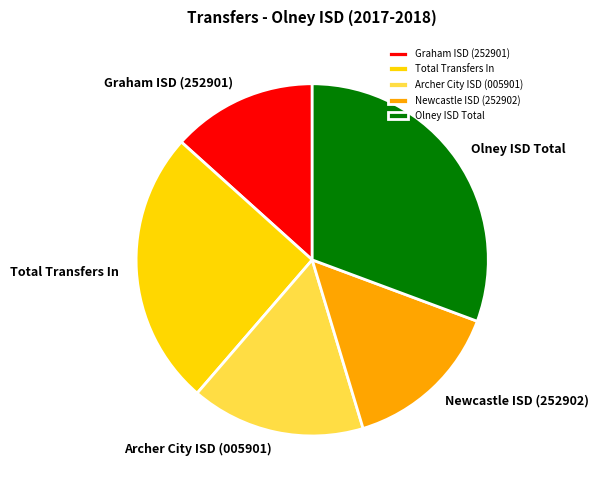

Rank the categories by value from lowest to highest.

Graham ISD (252901), Newcastle ISD (252902), Archer City ISD (005901), Total Transfers In, Olney ISD Total